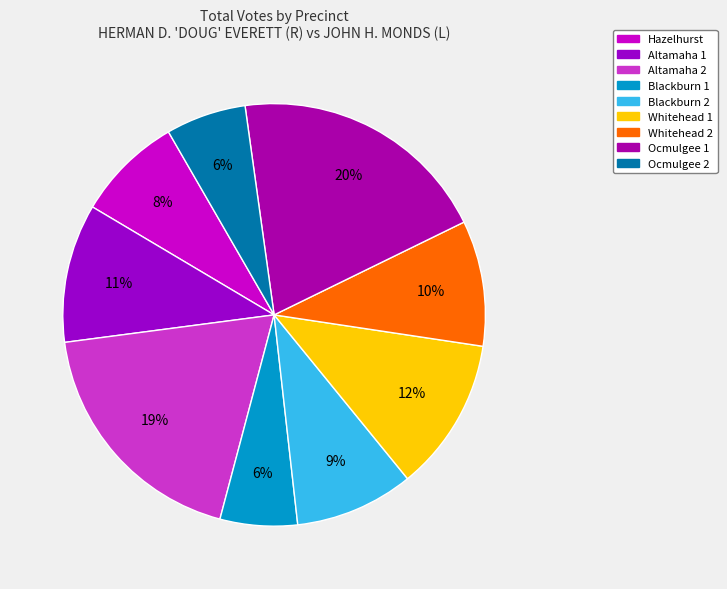

To the nearest percent, what portion does Blackburn 1 represent?

6%